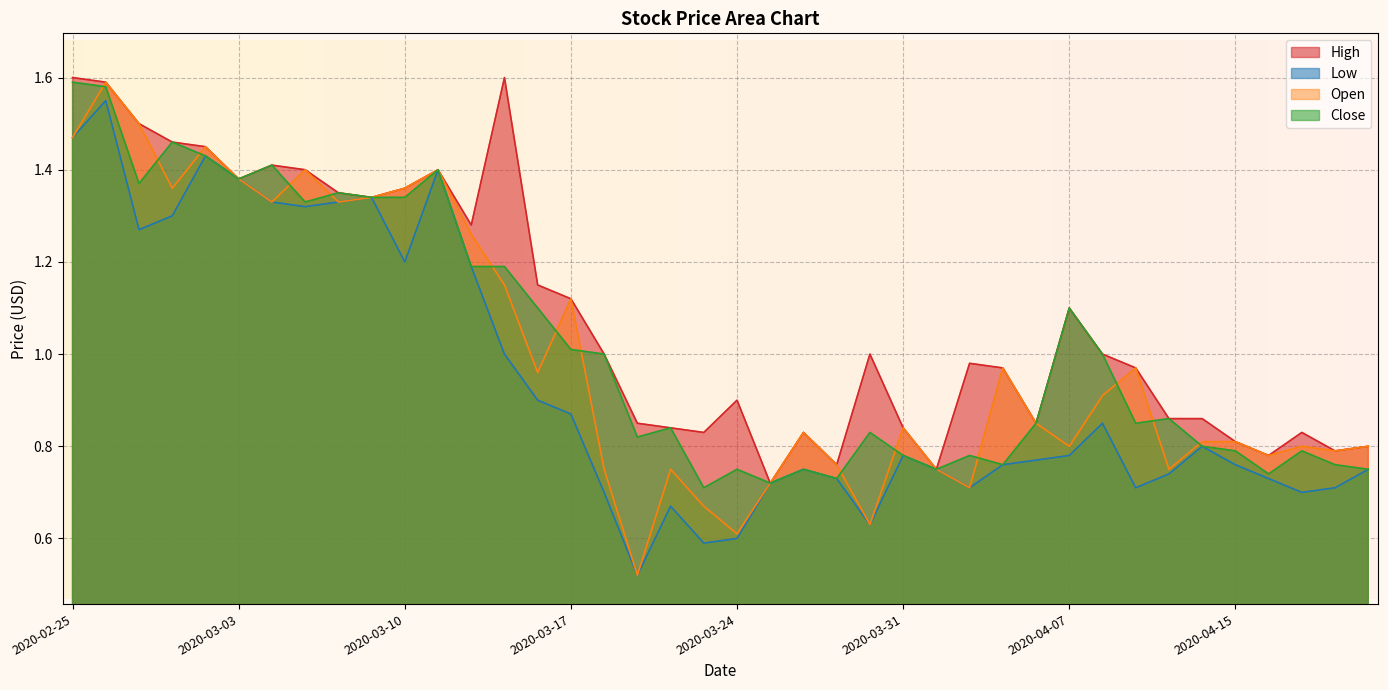

The value of Low at 2020-04-17 is 0.2. True or false?

False